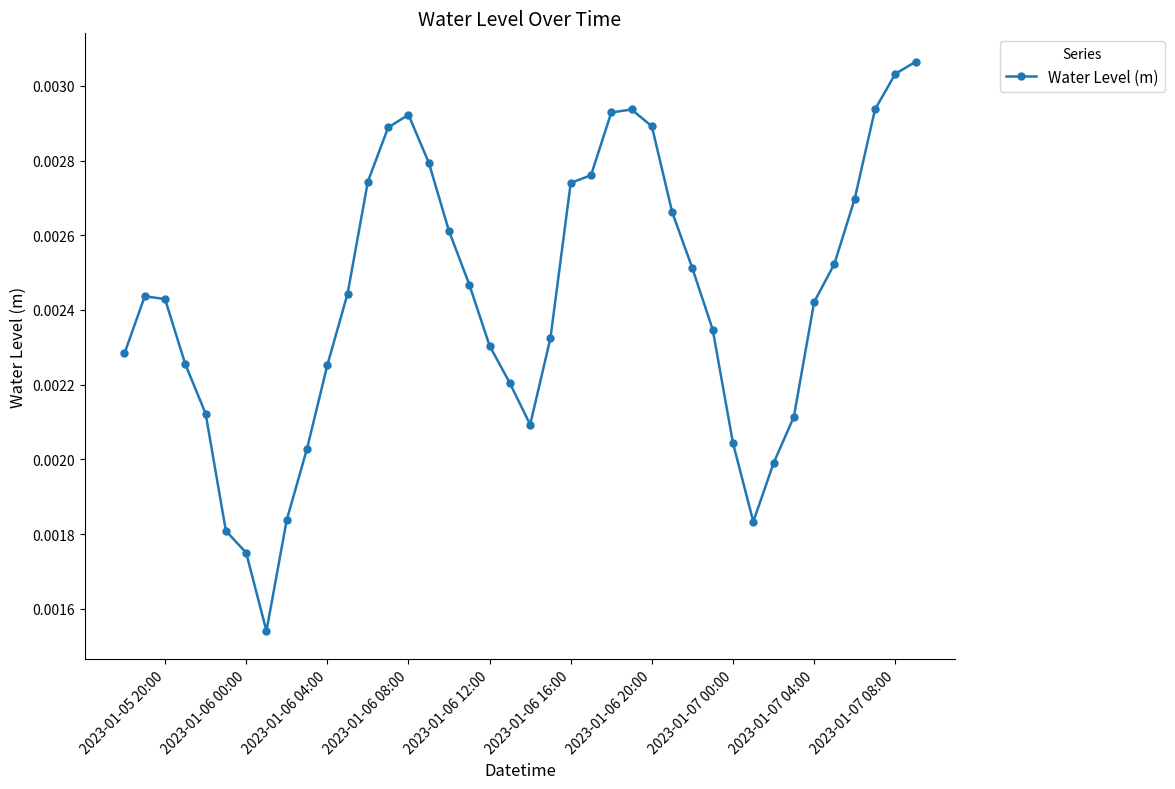

Count the values in the range 0 to 1.

40